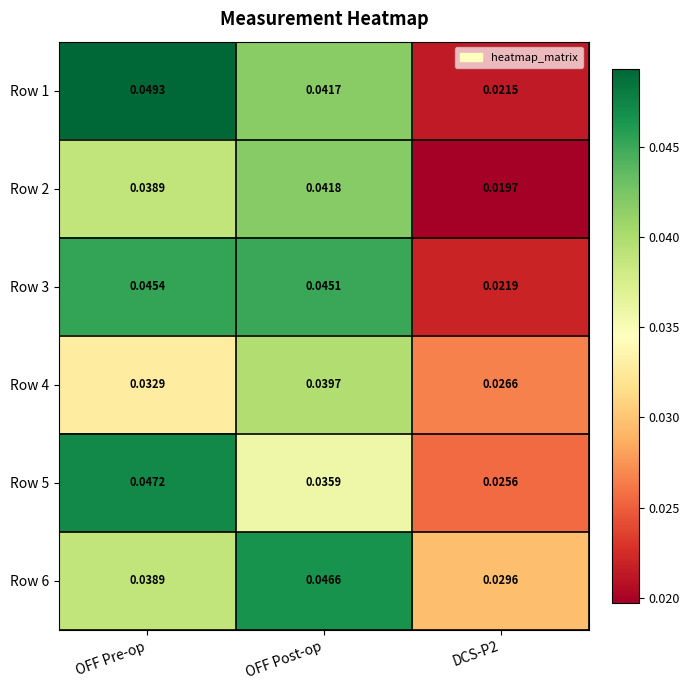

Is the value of Row 6 at DCS-P2 greater than the value of Row 4 at OFF Post-op?

No